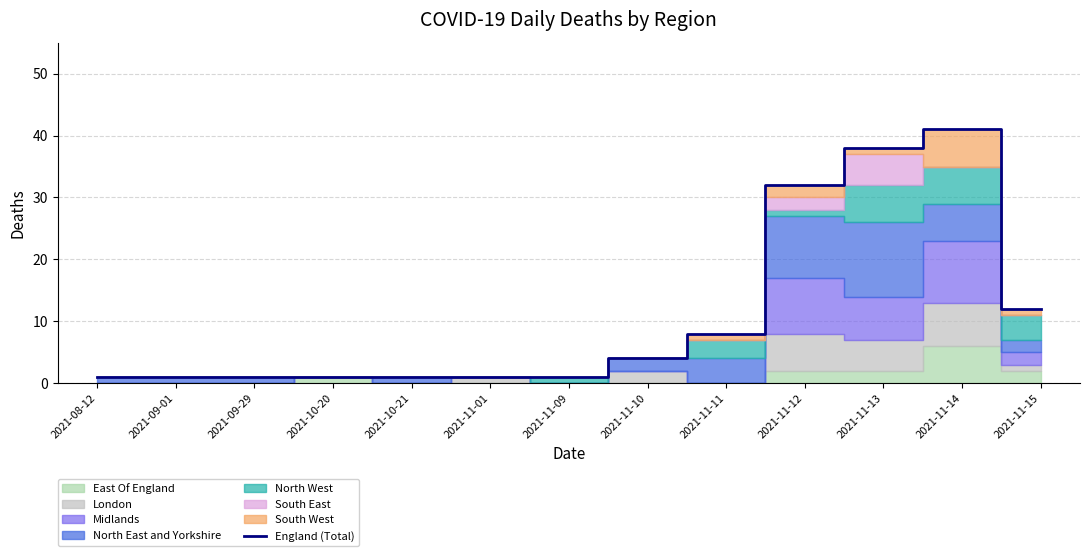

Does the chart have visible grid lines?

Yes